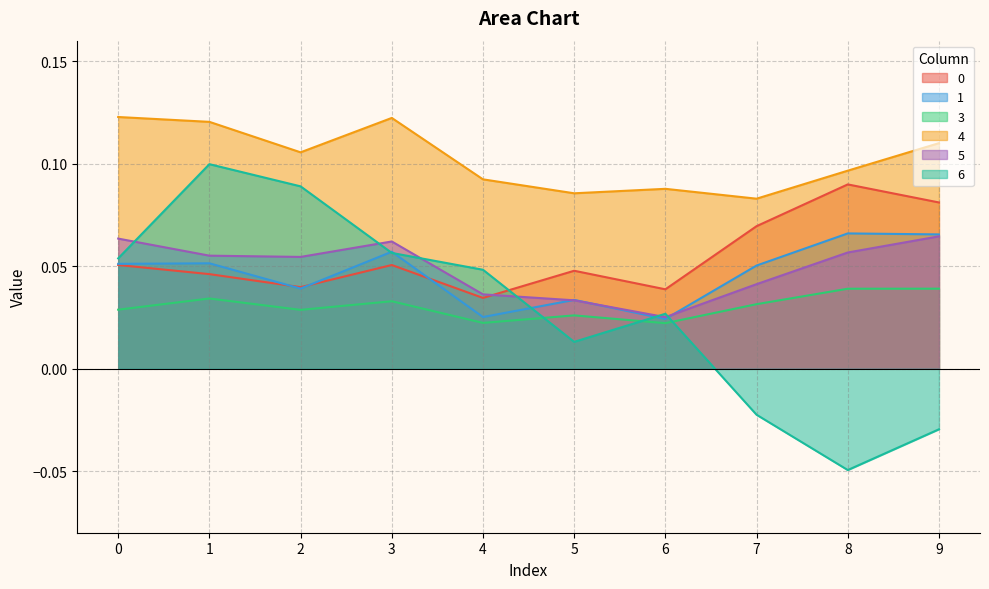

At which category does the chart reach its minimum across all series?

8